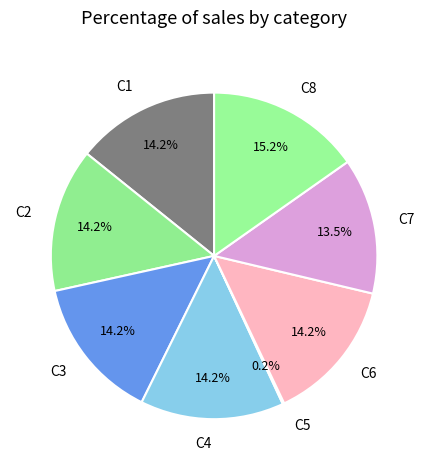

Do C3 and C4 together represent more than half of the pie?

No